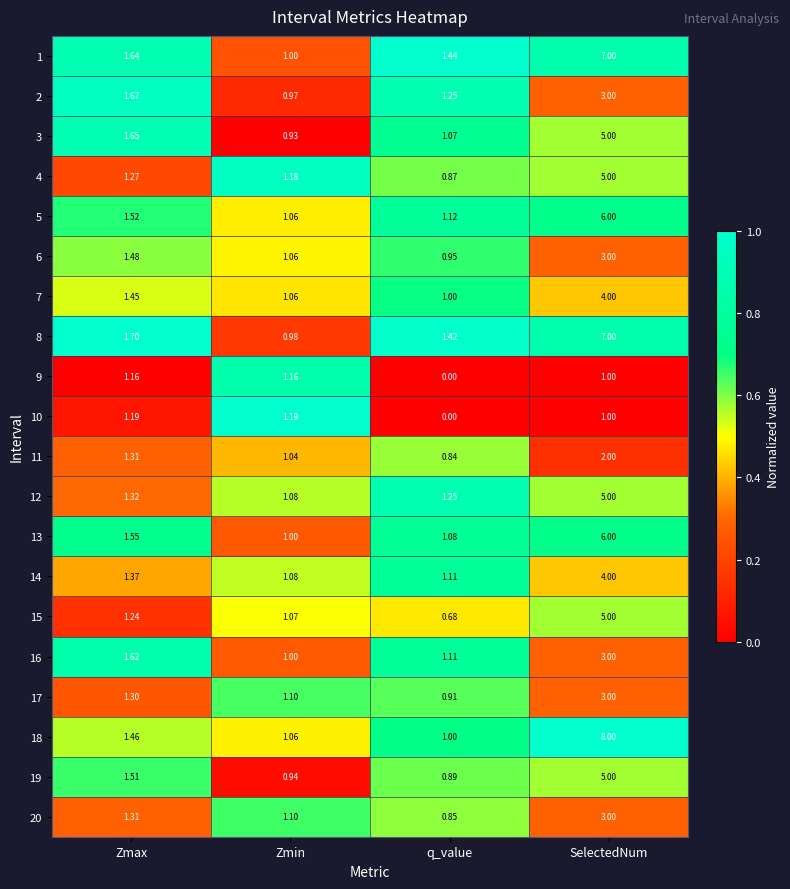

Where is 5 nearest to the value 3?

Zmax